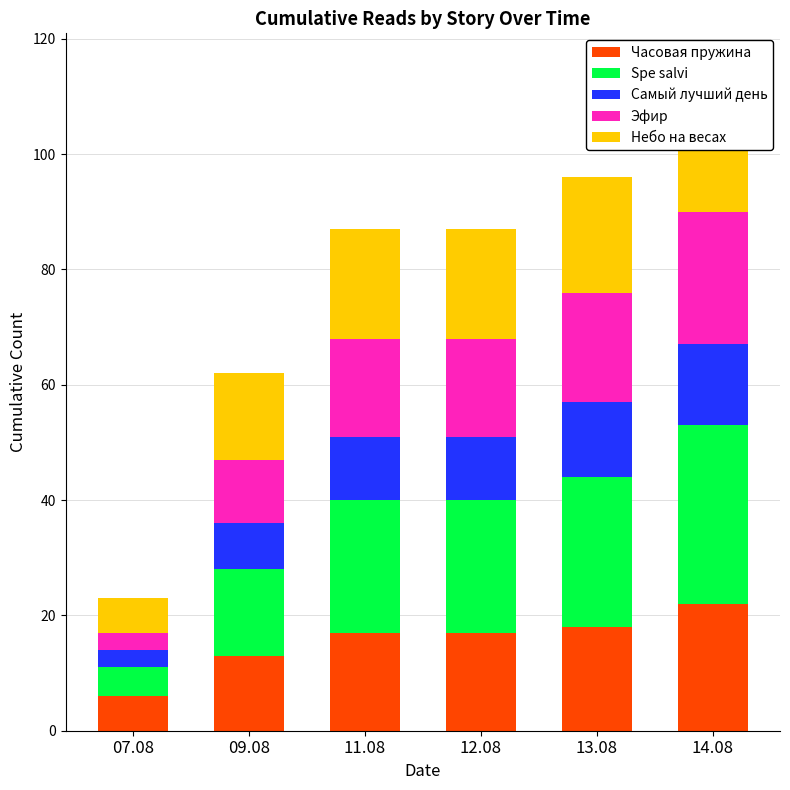

The Небо на весах series shows 30 at 13.08. True or false?

False